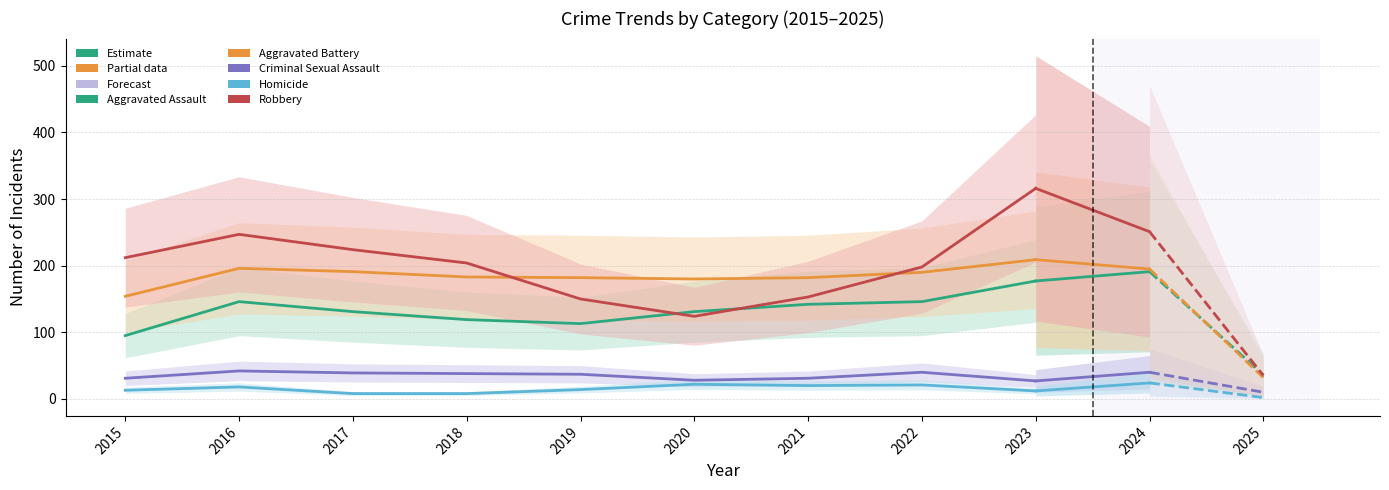

Between 2018 and 2024, which series saw the biggest shift?

Aggravated Assault